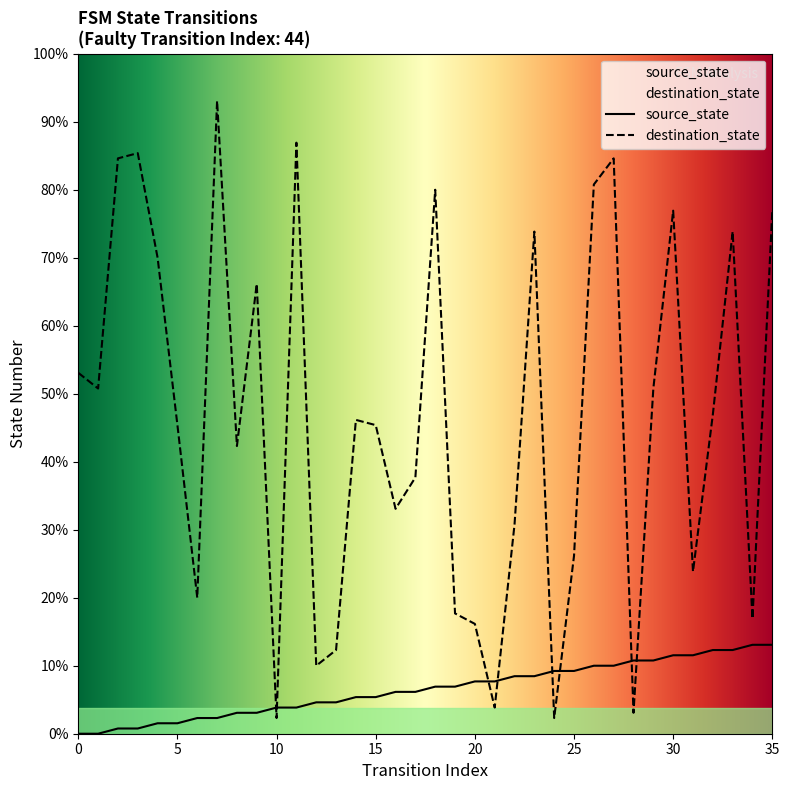

What are all the series names shown in the legend?

source_state, destination_state